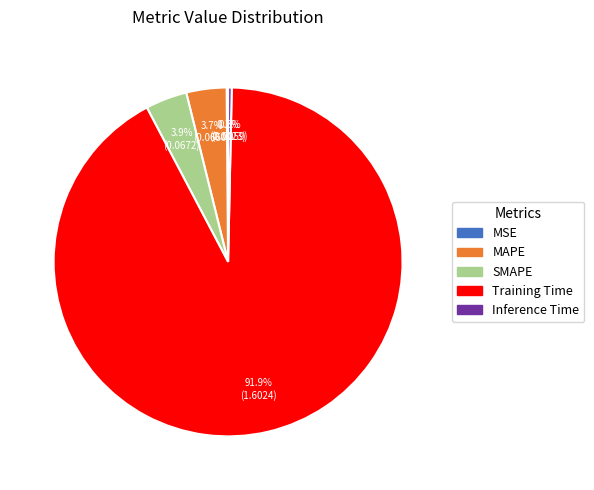

Between Inference Time and MAPE, which is larger?

MAPE